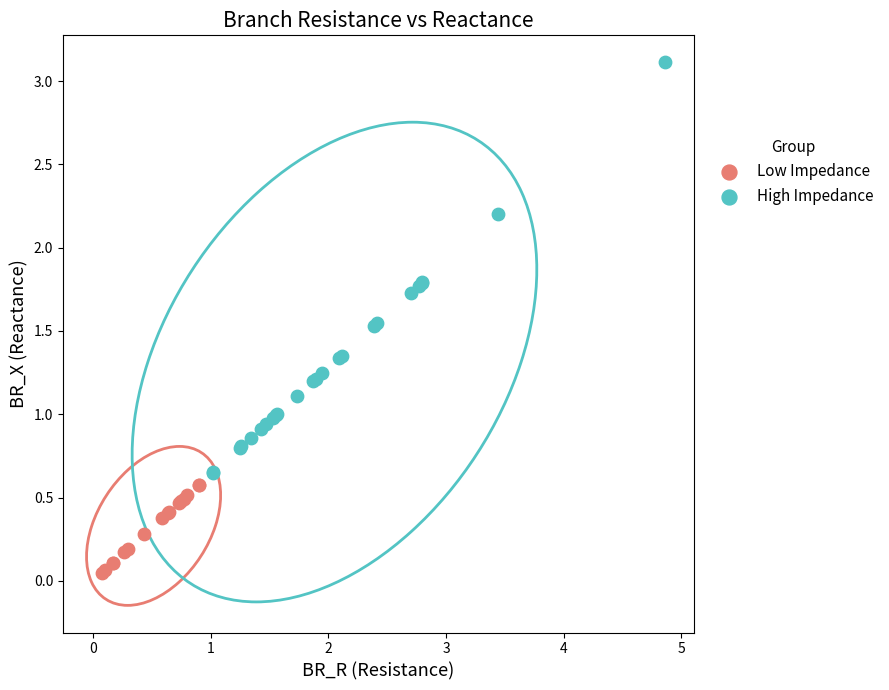

Which series reaches the minimum Y coordinate?

Low Impedance